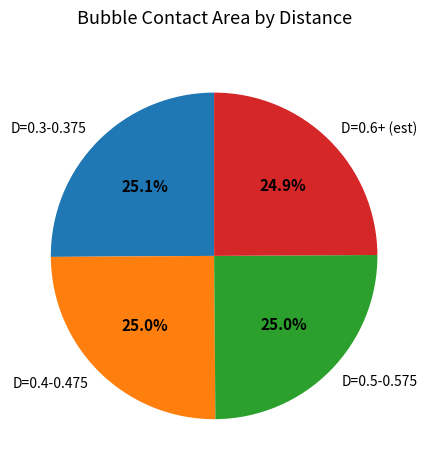

Combined, what portion of the pie is D=0.4-0.475 and D=0.3-0.375?

50.1%